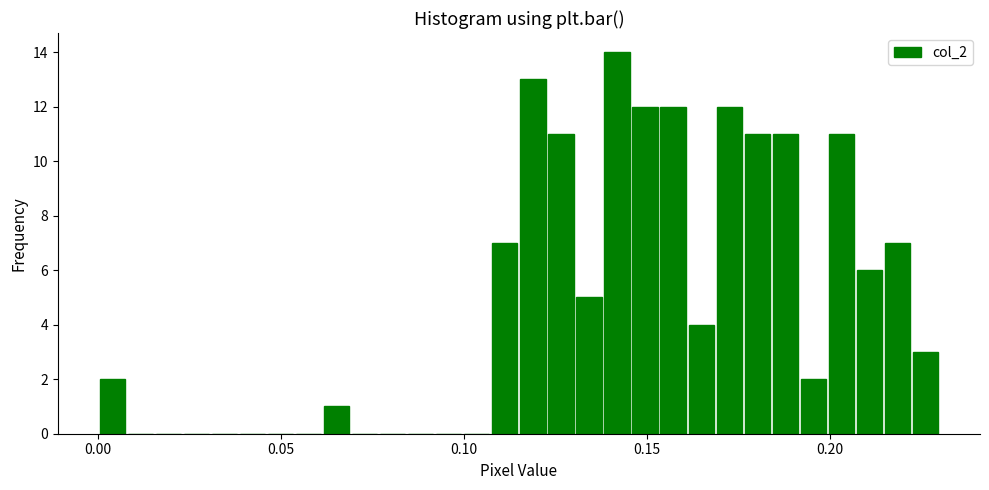

Around what value on the x-axis is the tallest bar? Give the approximate position of its centre, as read against the axis.

0.140